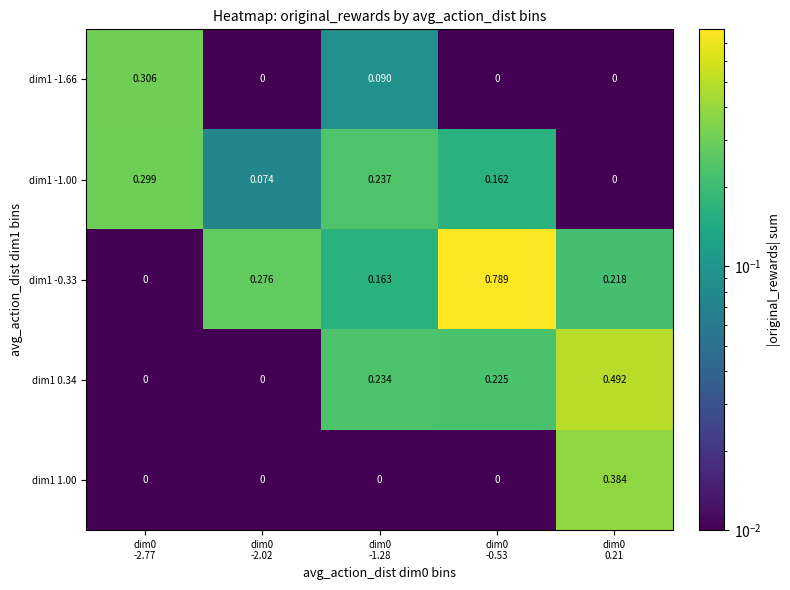

Rank the series at dim0 0.21 from highest to lowest value.

dim1 0.34, dim1 1.00, dim1 -0.33, dim1 -1.66, dim1 -1.00